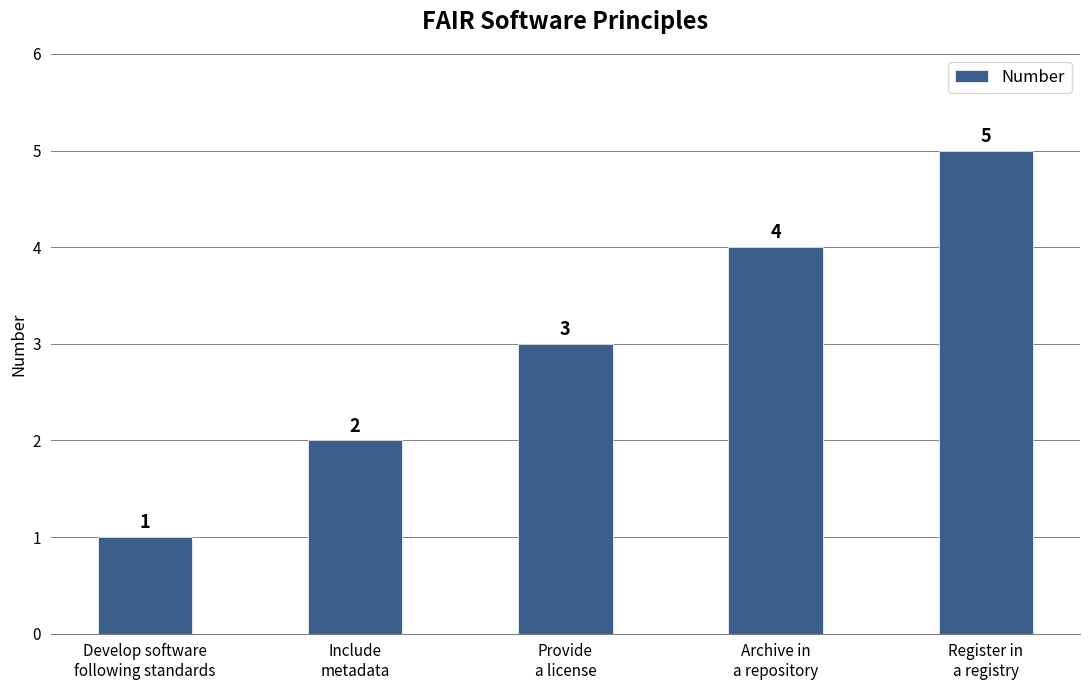

Reading left to right, extract all data points from this chart.

1	2	3	4	5